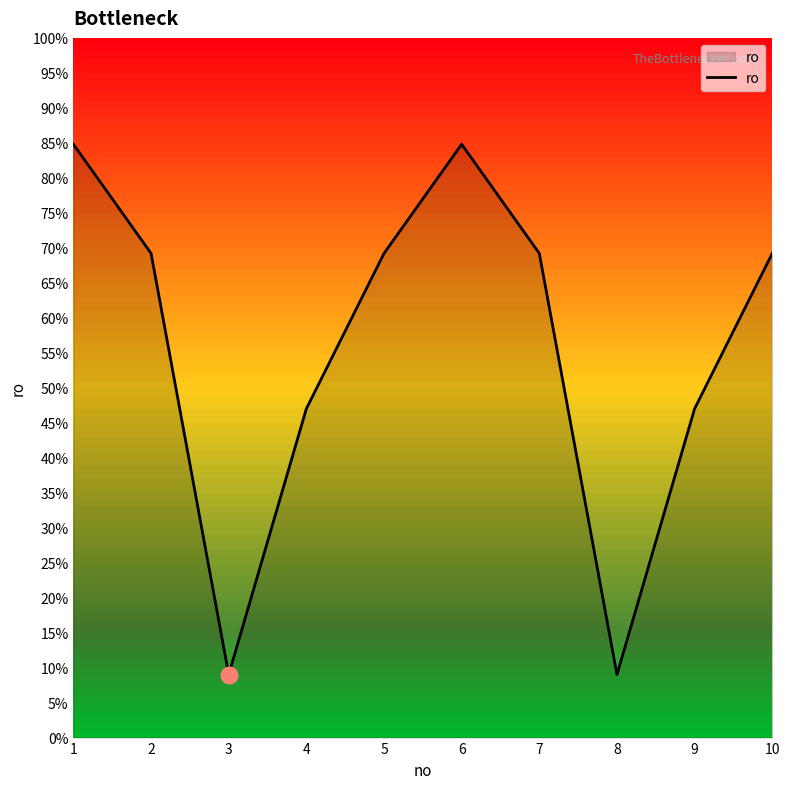

Is it true that the value at 7 is 515?

False